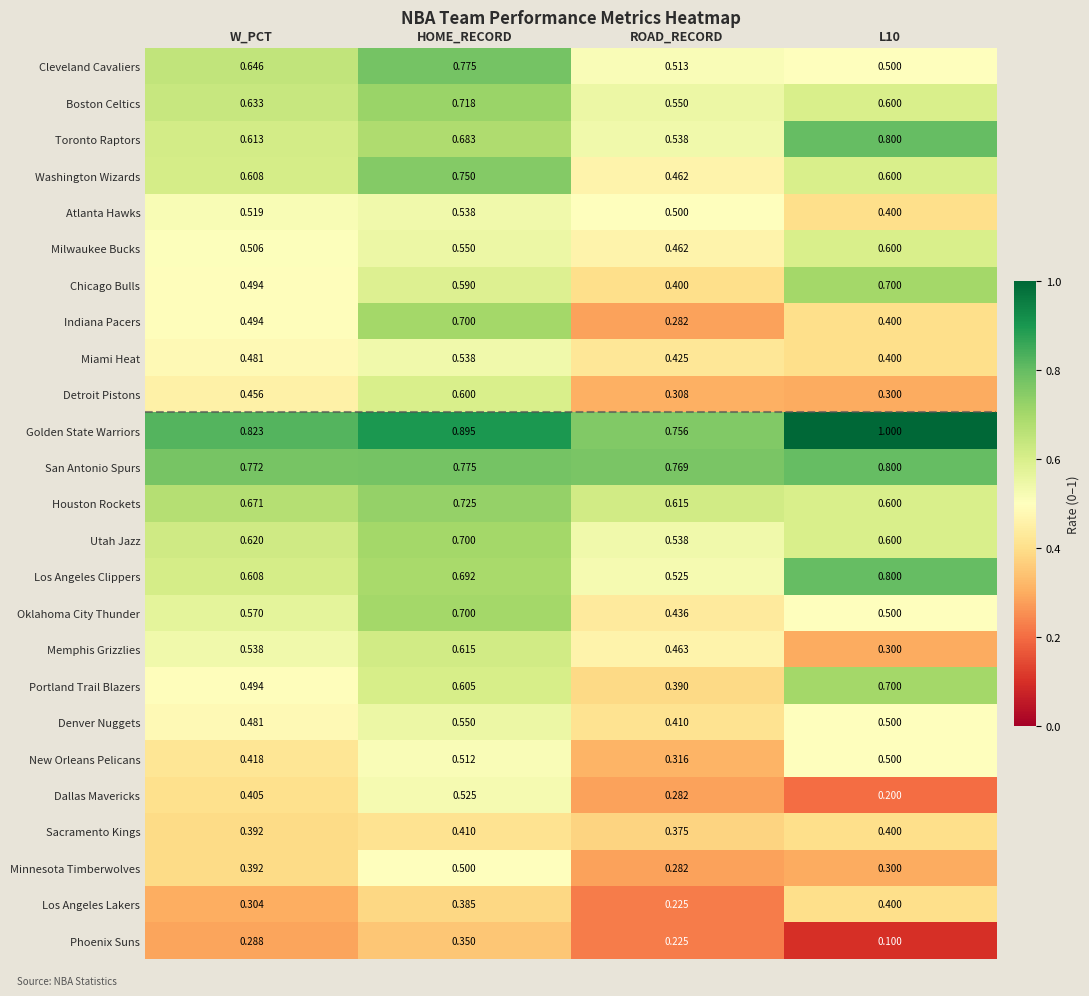

Which series has the largest range (max minus min)?

Indiana Pacers